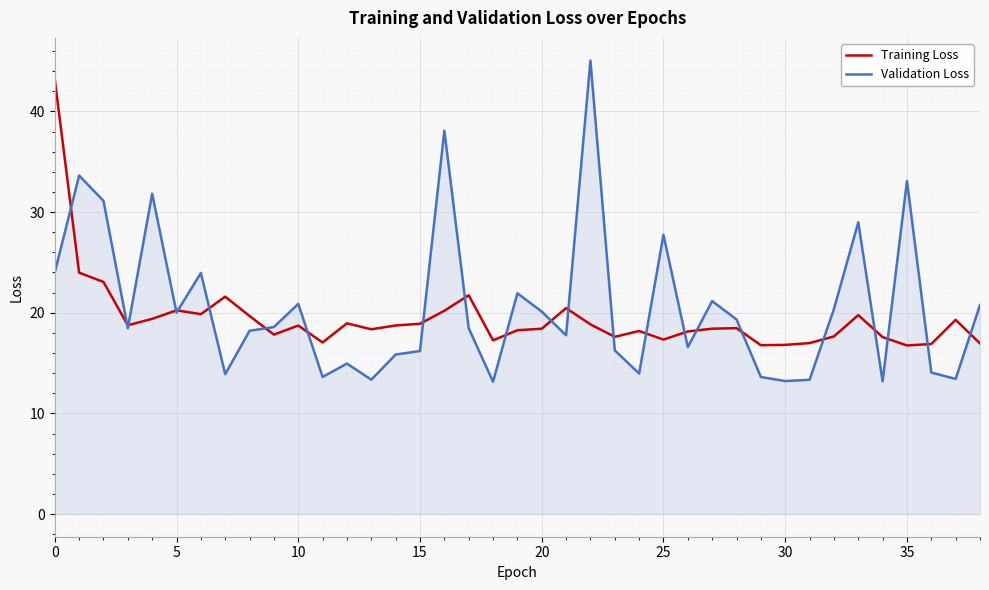

What is the highest value of the Training Loss series?

43.2